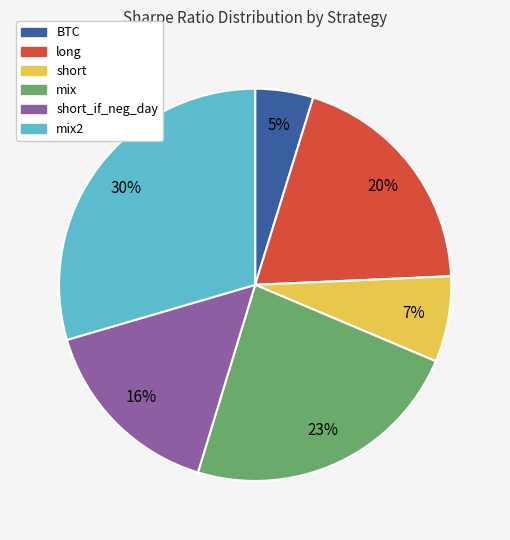

Count the number of slices in the pie.

6